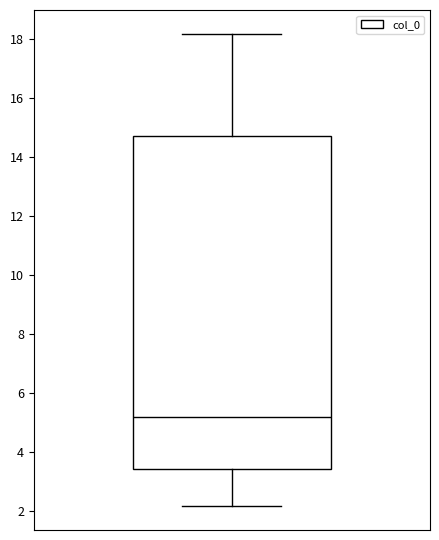

Where does the upper whisker of the box end on the y-axis? The values are not printed on the chart, so give them approximately, as read against the axis.

18.2